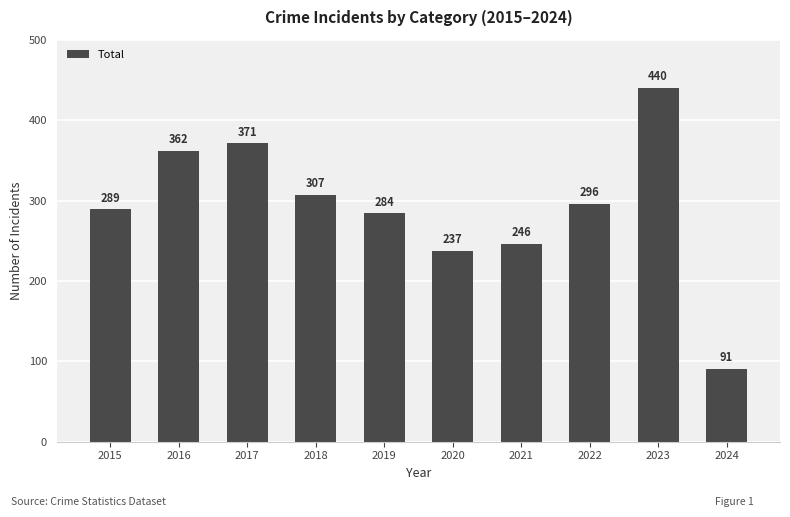

Approximately how many times larger is the value at 2023 compared to 2020?

1.9